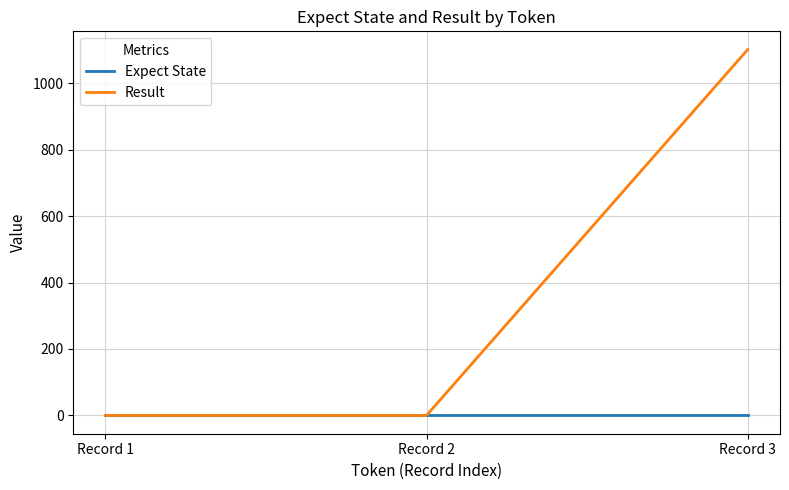

Reading left to right, what are all the values shown in this chart?

Expect State: Record 1=0	Record 2=0	Record 3=0
Result: Record 1=0	Record 2=0	Record 3=1101